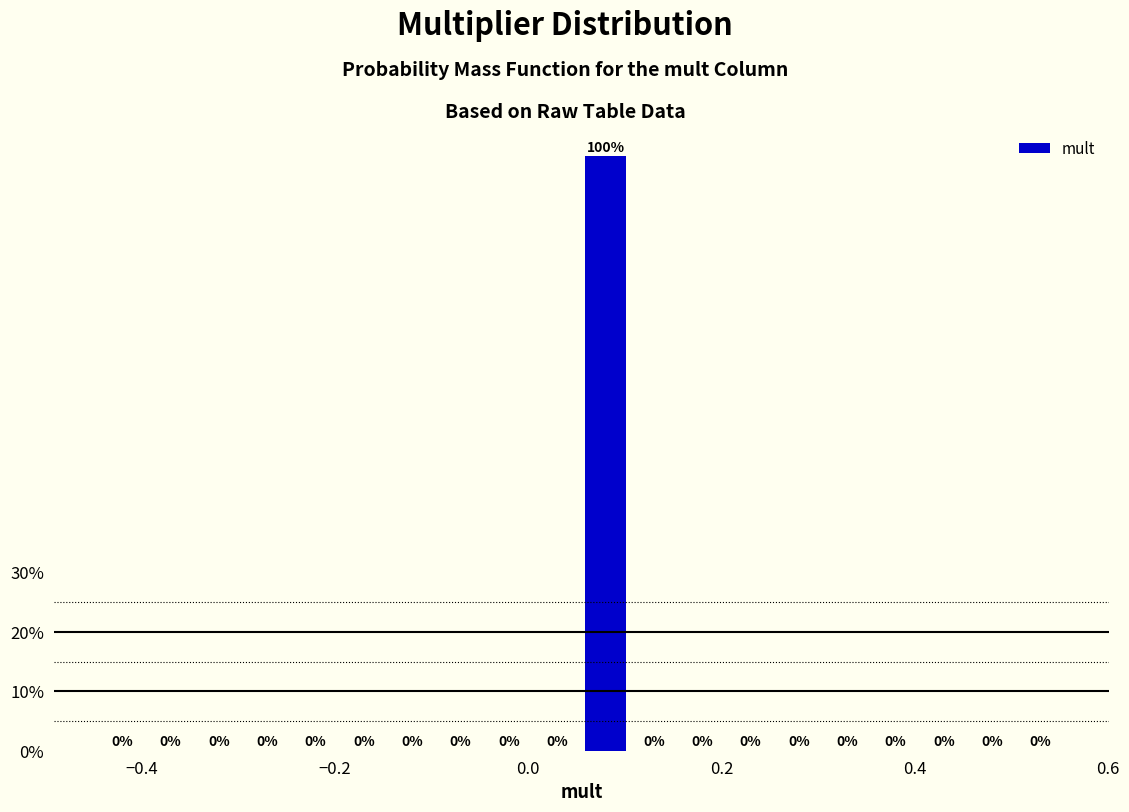

Around what value on the x-axis is the tallest bar? Give the approximate position of its centre, as read against the axis.

0.08